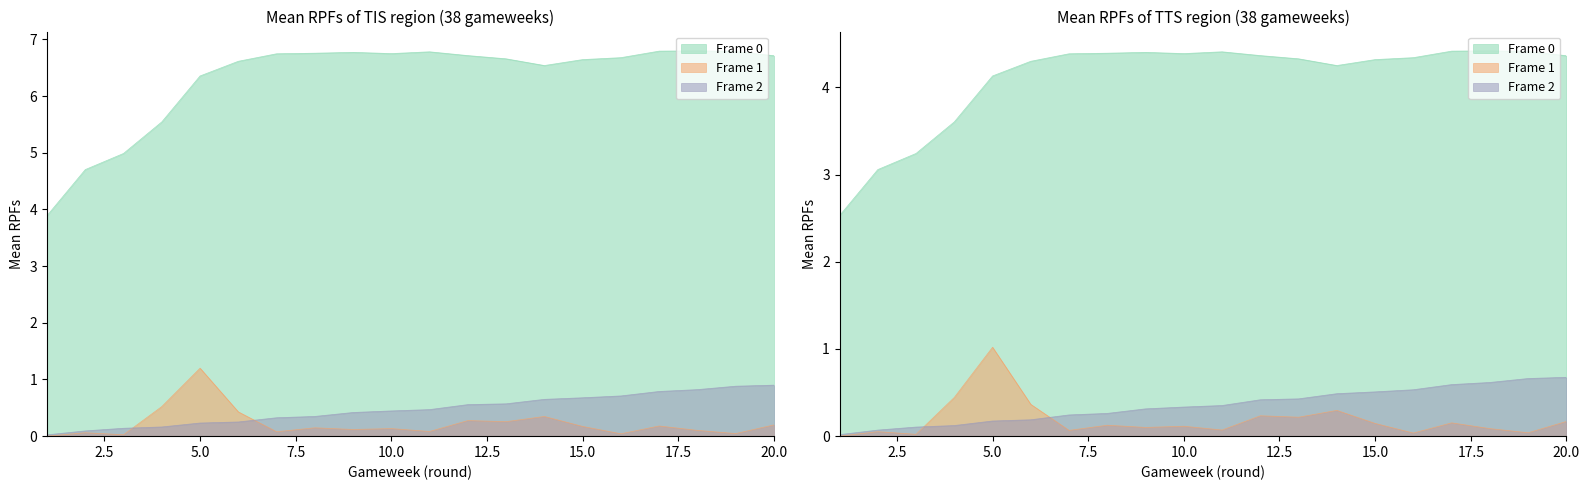

At how many categories does at least one series exceed 6?

16